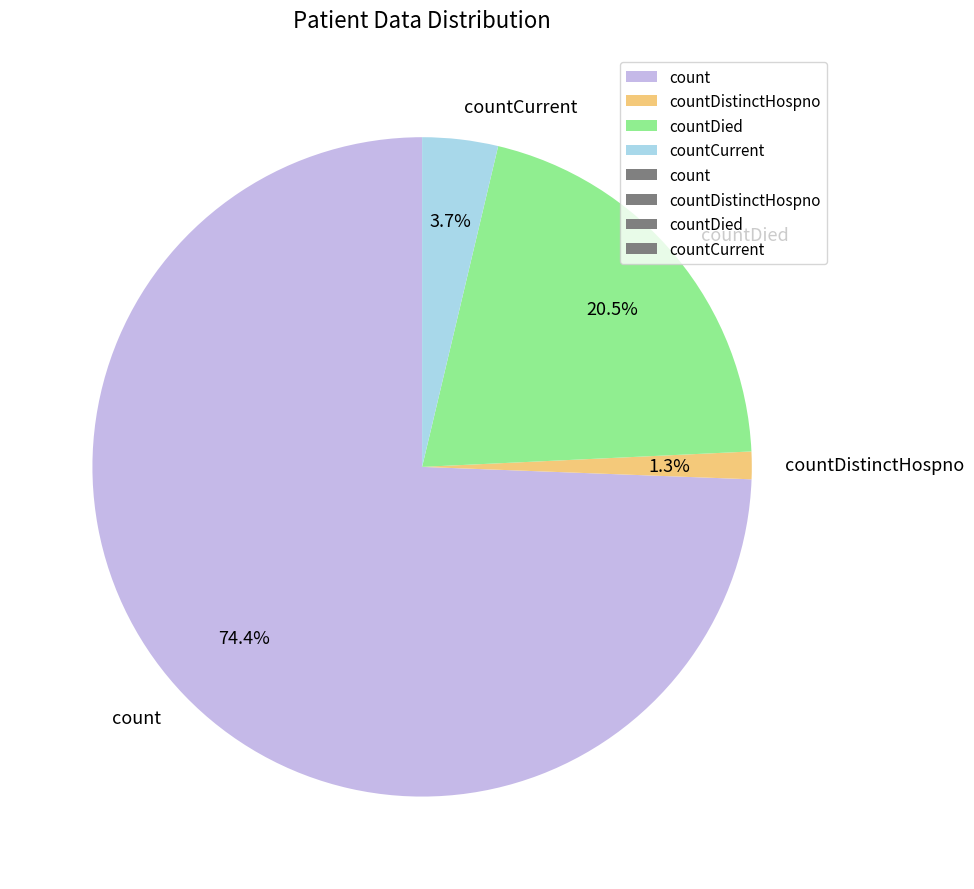

Does count account for over 50% of the chart?

Yes